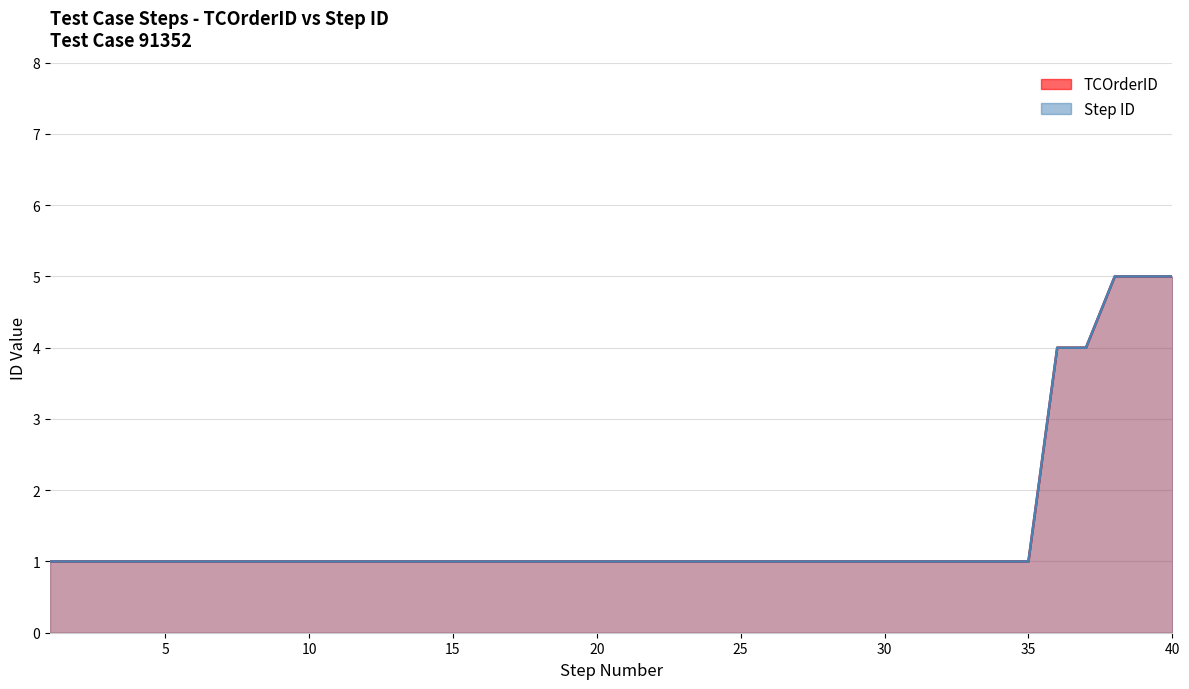

At 11, list the series in order from smallest to largest.

TCOrderID, Step ID